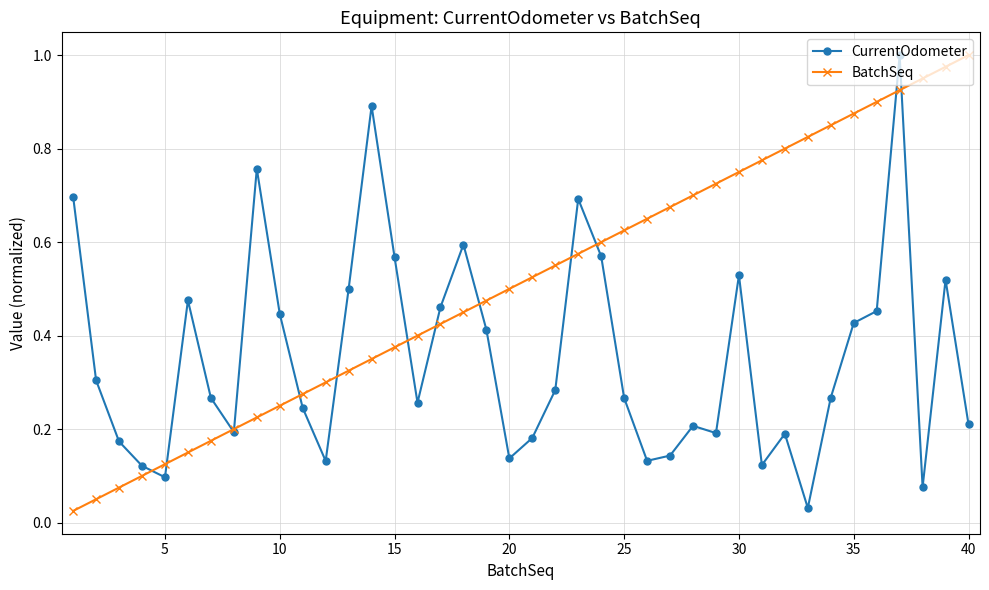

True or false: BatchSeq has more than 1 points higher than both neighbors.

False